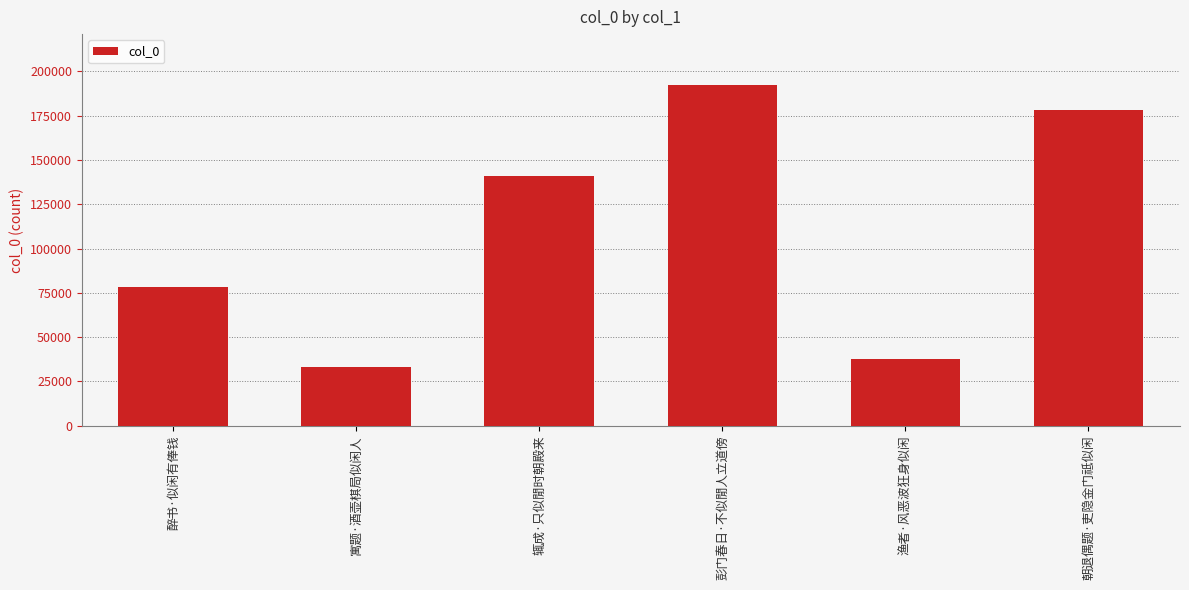

What is the approximate value at 彭门春日·不似閒人立道傍?

192225